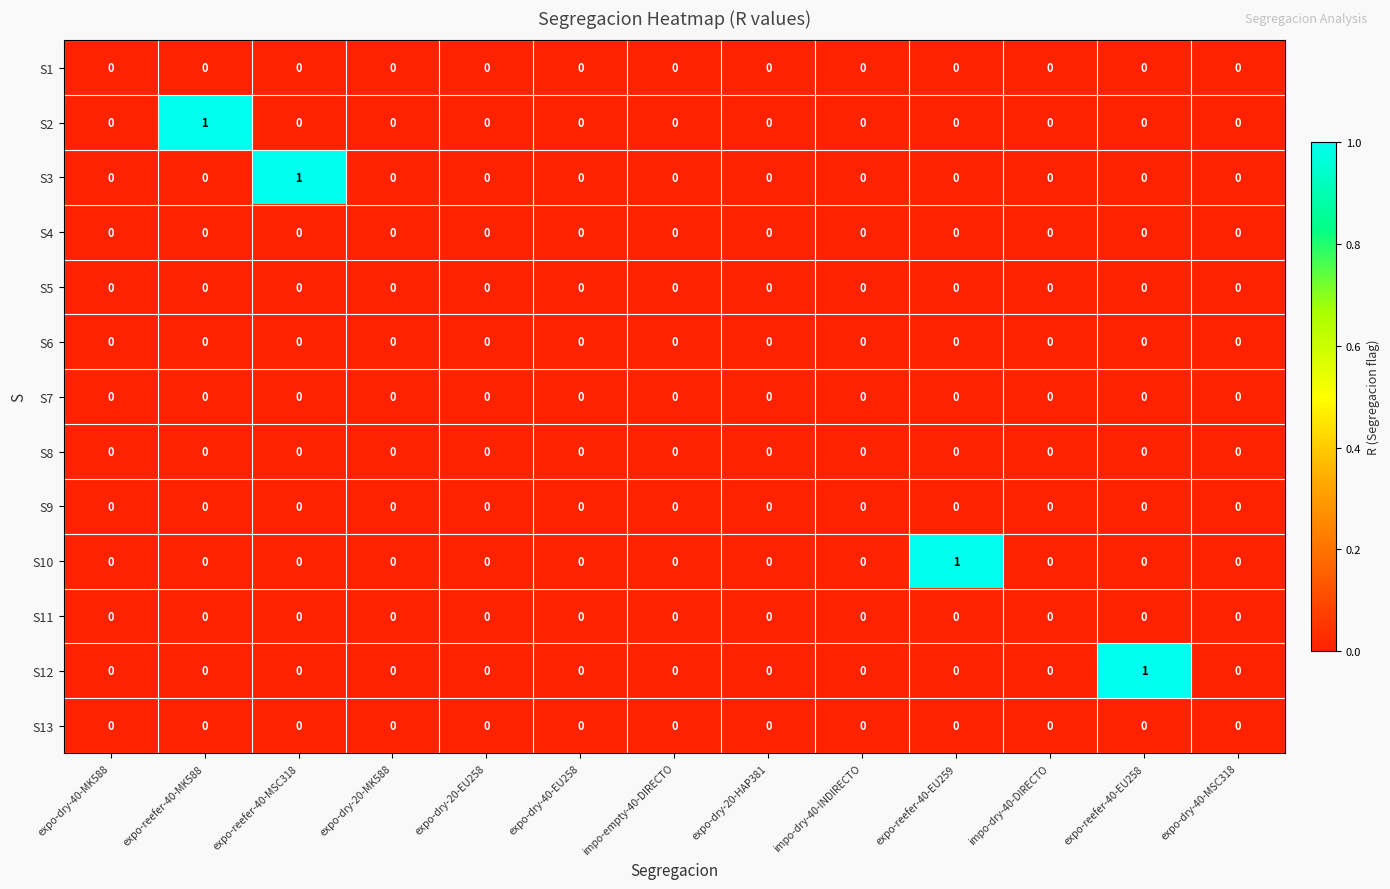

How many positive values does the S12 series have?

1